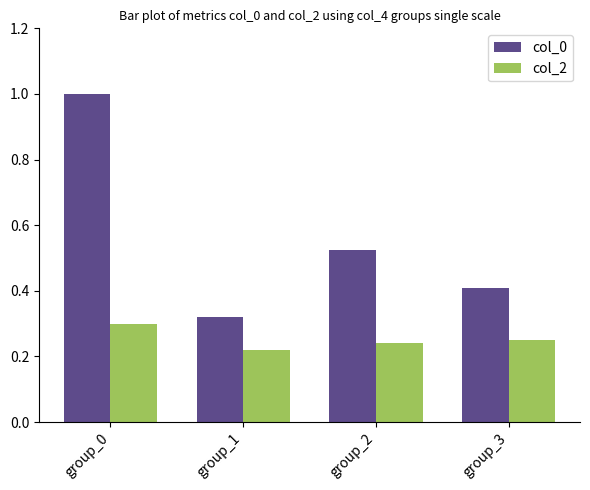

Is the value of col_0 at group_2 greater than the value of col_2 at group_0?

Yes